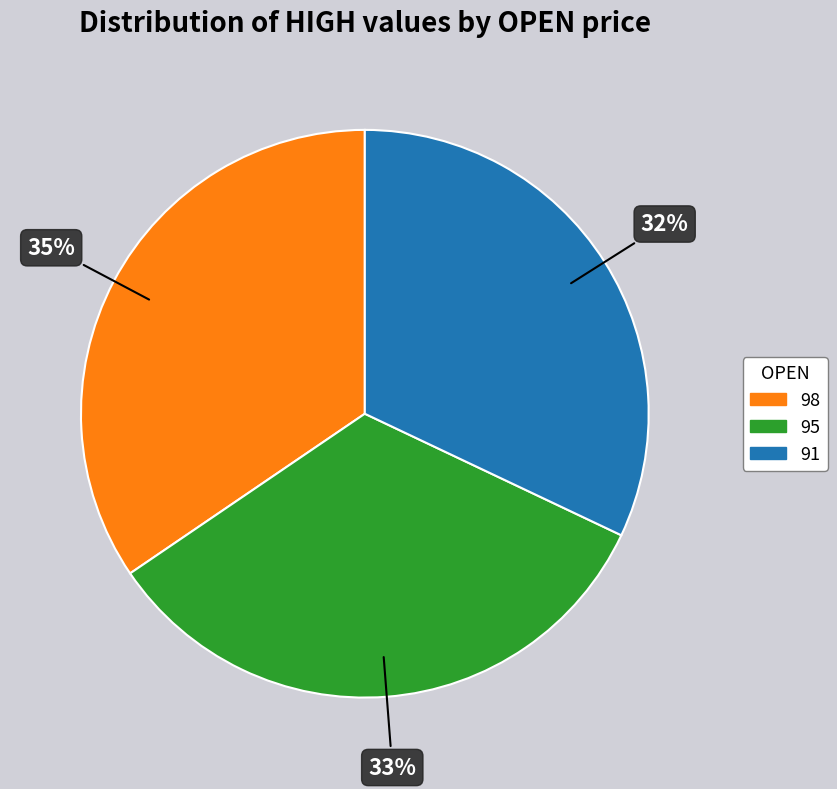

Which slice is the smallest?

91